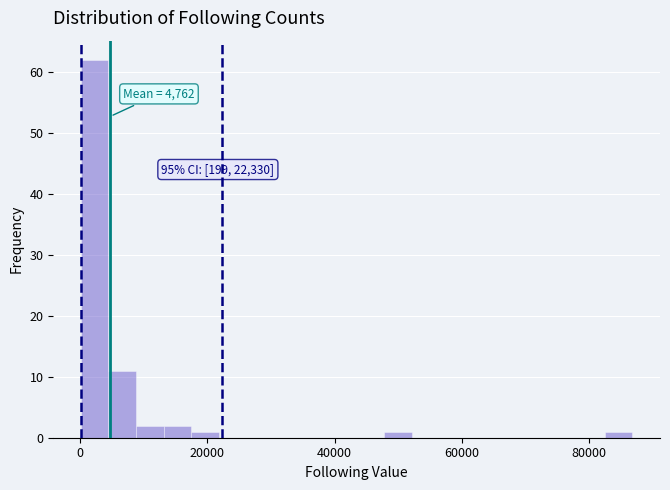

Read against the x-axis, roughly where is the centre of the tallest bar?

2000